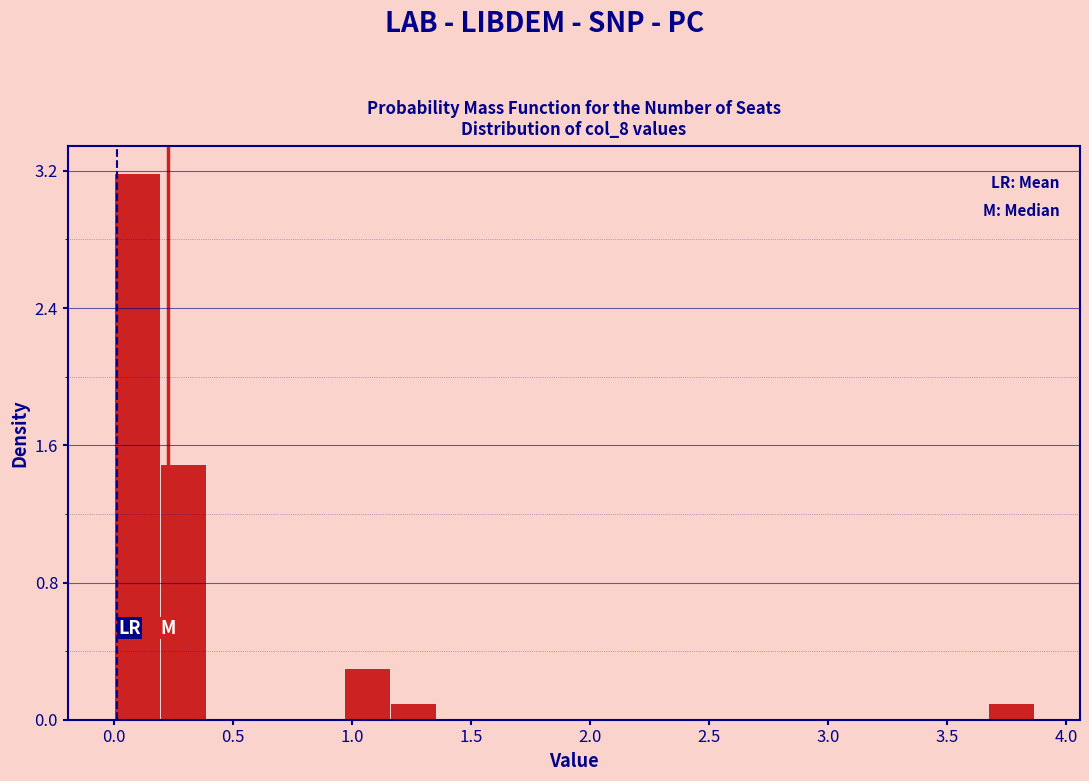

Read against the x-axis, roughly where is the centre of the tallest bar?

0.10